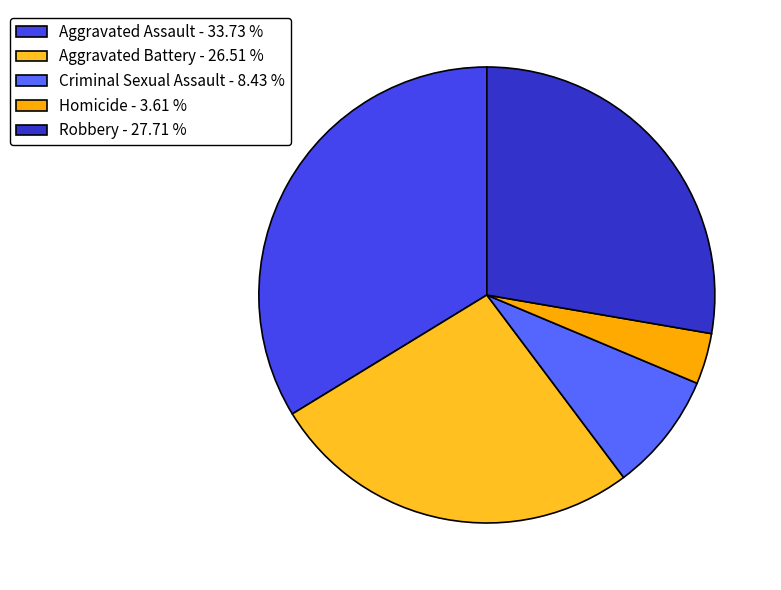

How many slices are in this pie chart?

5